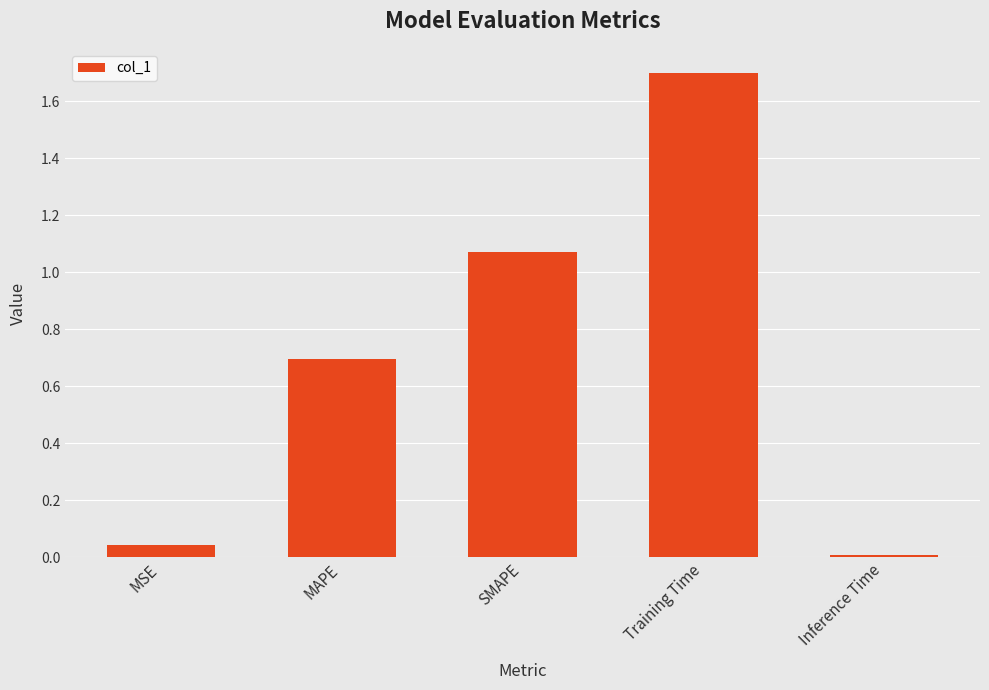

Does the chart contain stacked bars?

No